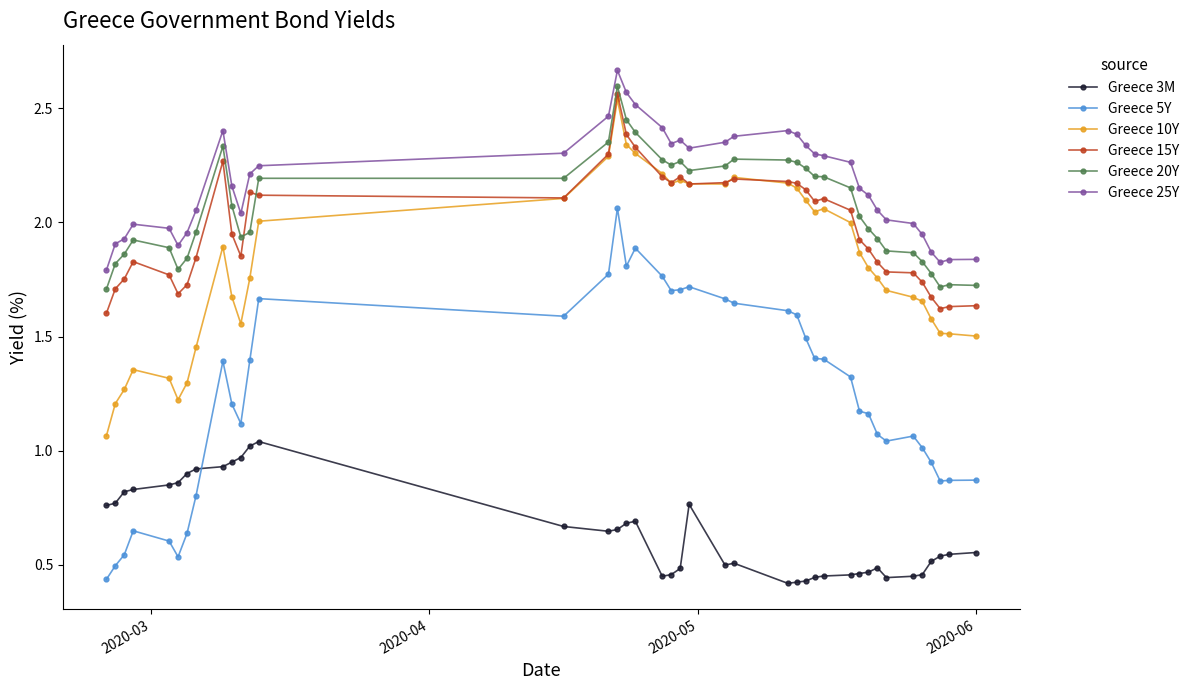

In Greece 3M, how many points are higher than both neighbors (excluding endpoints)?

5